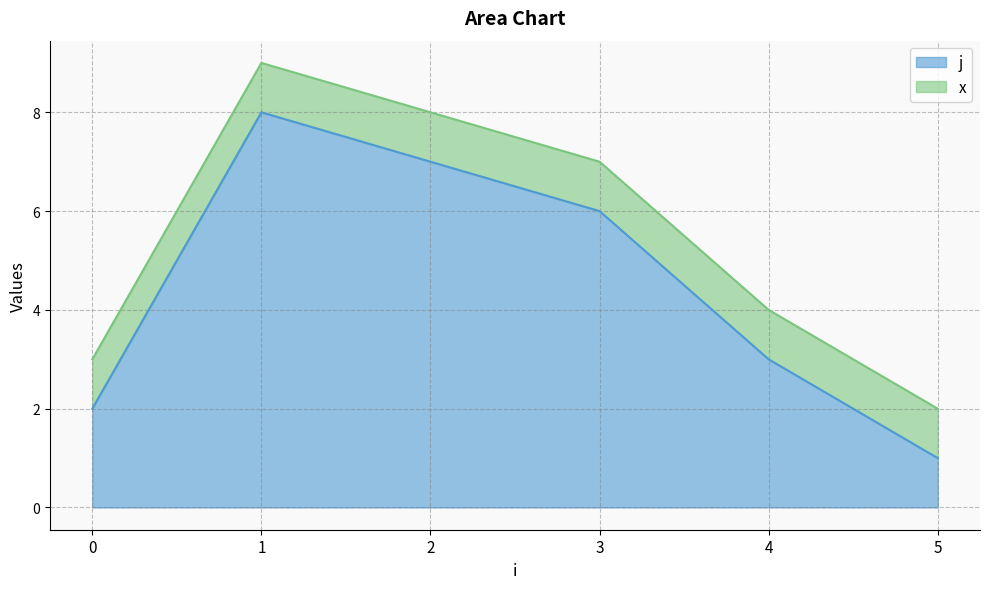

What is the ratio of the value at 1 to the value at 4?

2.7